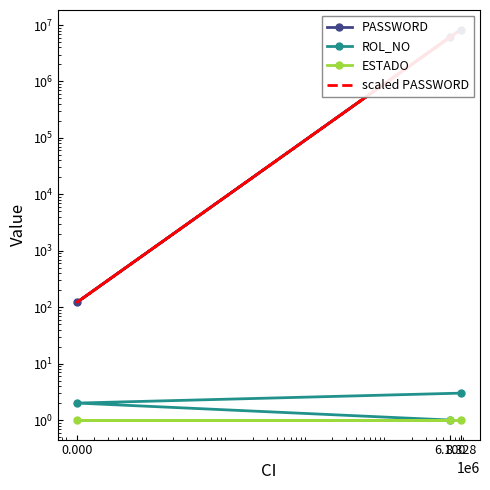

How many categories are shown in the chart?

3